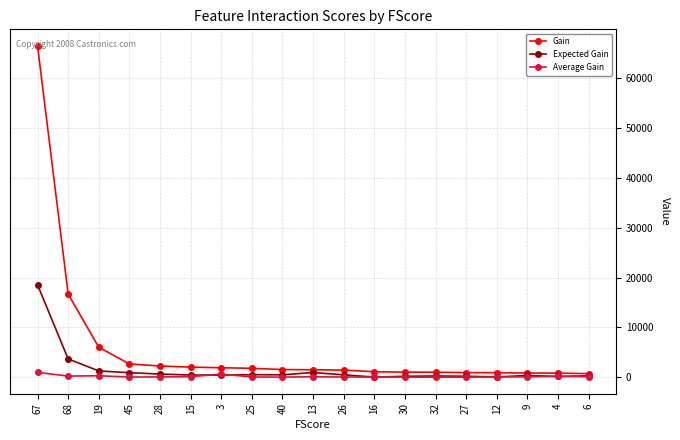

Rank the series by their average value, from lowest to highest.

Average Gain, Expected Gain, Gain